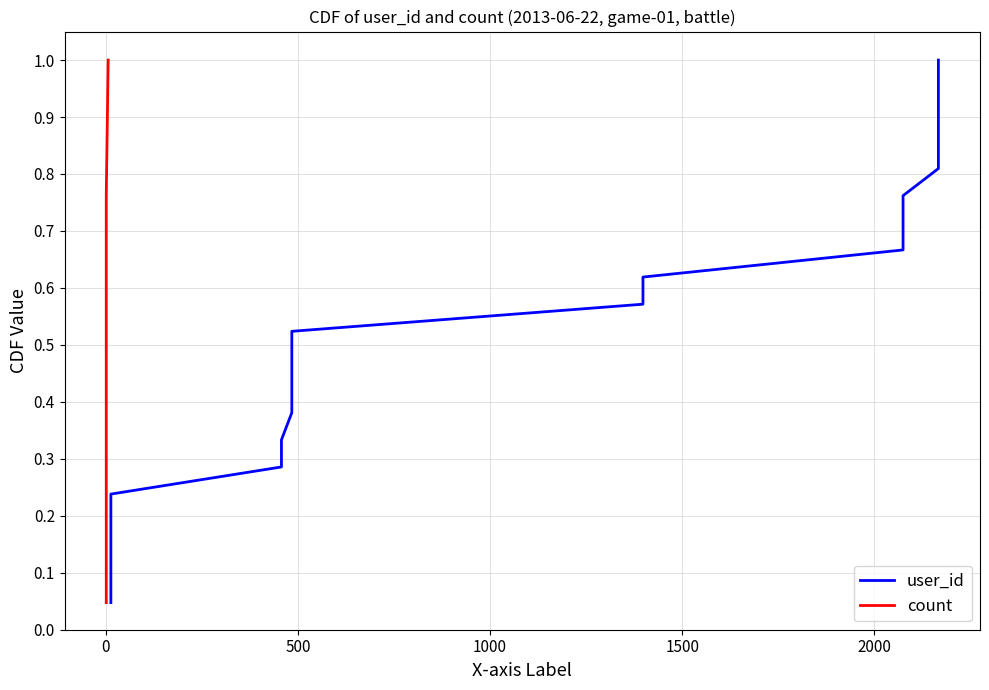

True or false: user_id and count cross at least once.

False